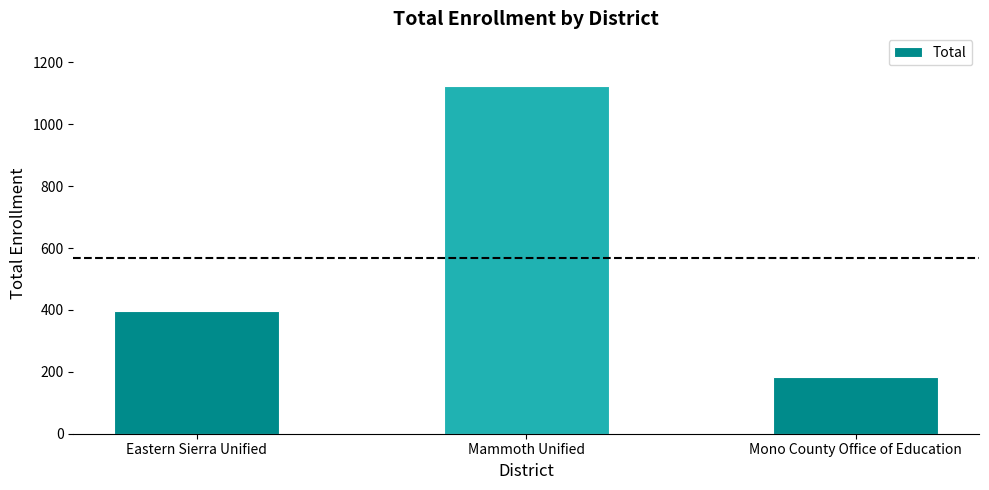

What is the minimum value shown in the chart?

182